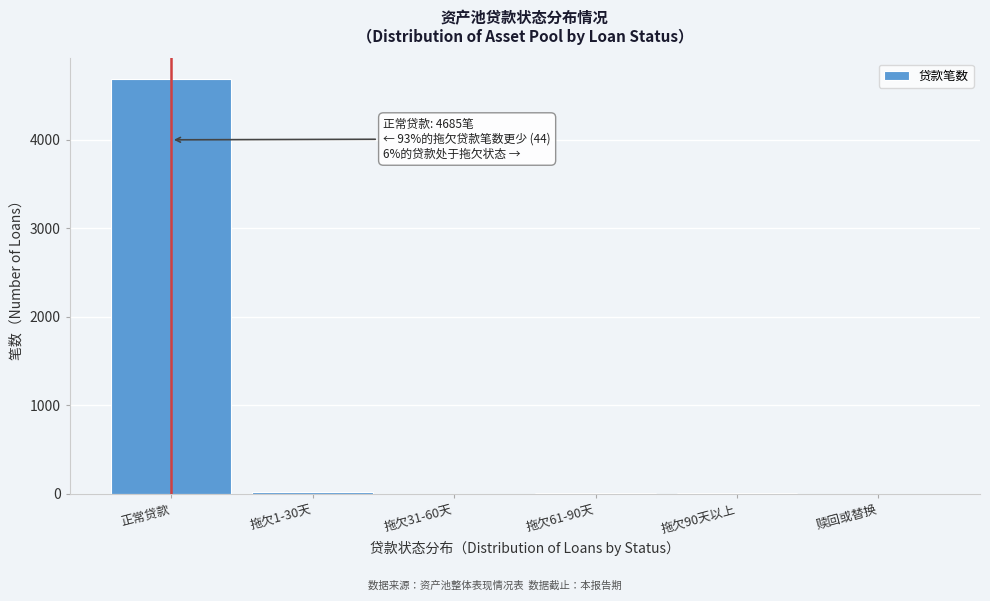

What is the greatest value displayed?

4685